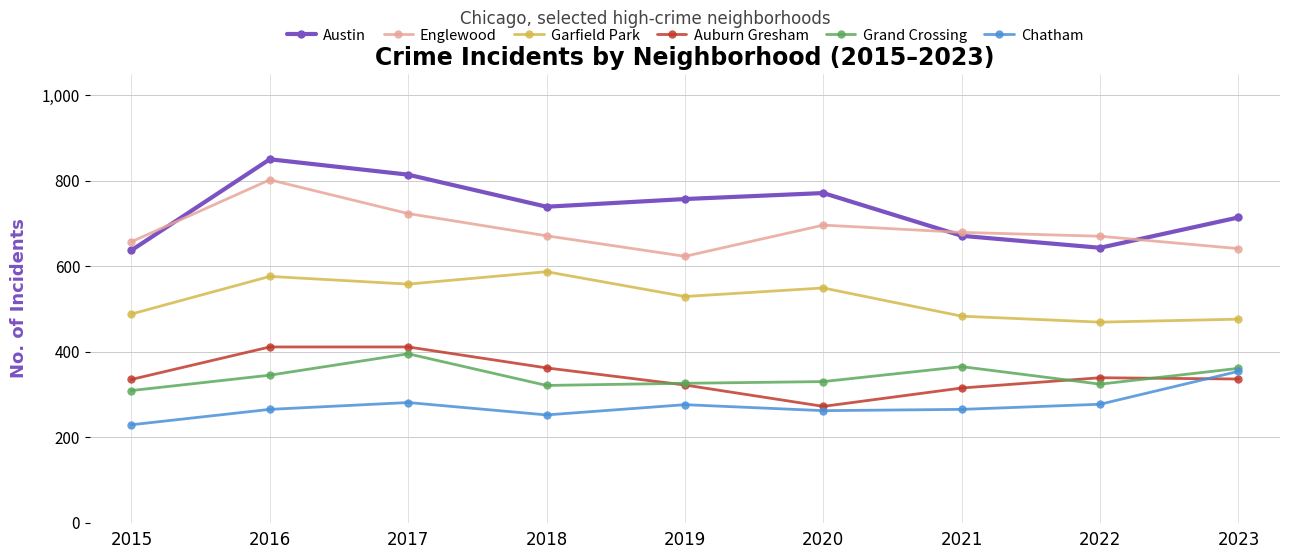

What is the difference between the Grand Crossing values at 2022 and 2016?

21